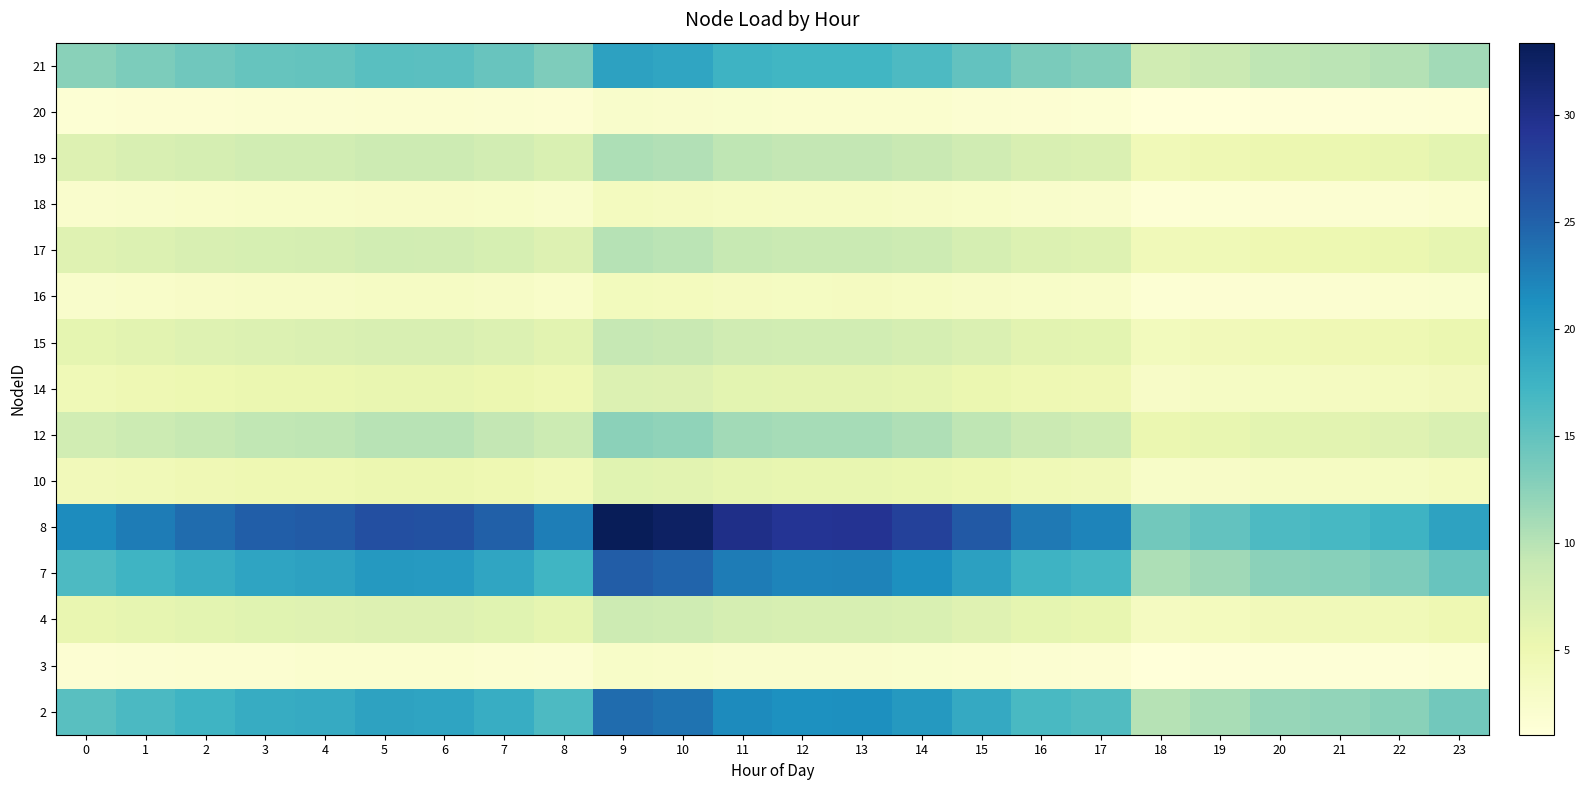

What value does the 8 series have at 12?

29.3